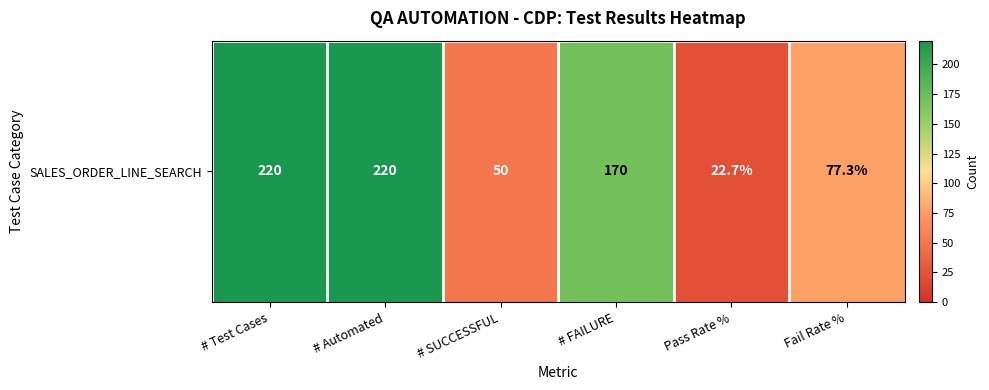

List the labels in order of value, largest first.

# Test Cases, # Automated, # FAILURE, Fail Rate %, # SUCCESSFUL, Pass Rate %